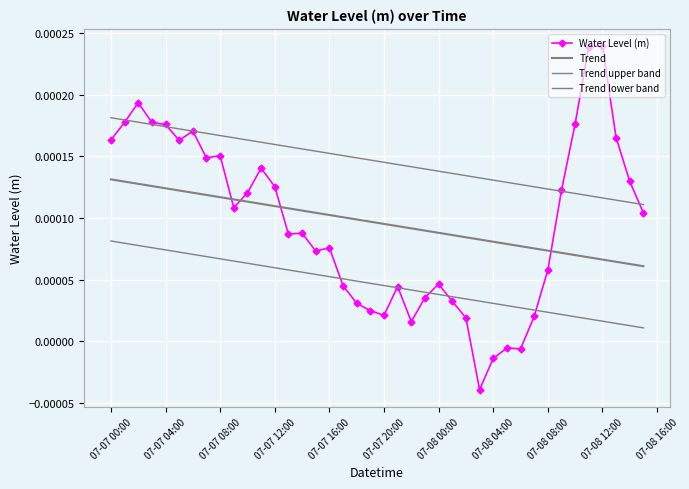

Which series ends up on top after the final intersection of Trend lower band and Water Level (m)?

Water Level (m)